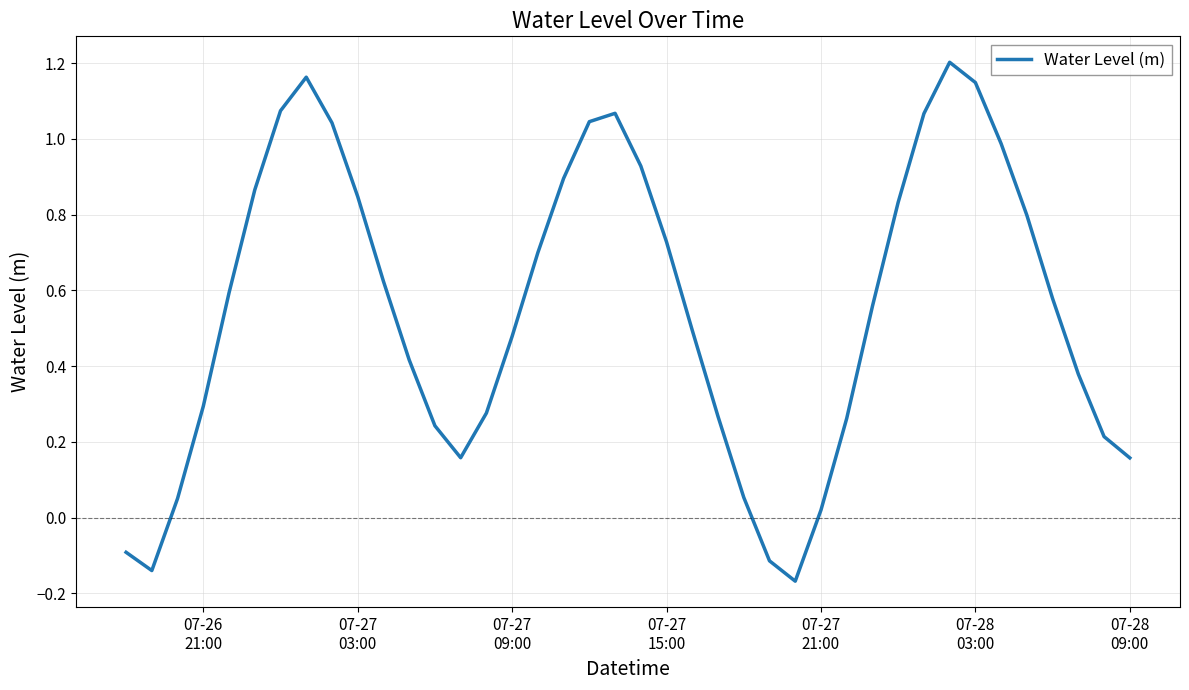

How many positive values are there?

36